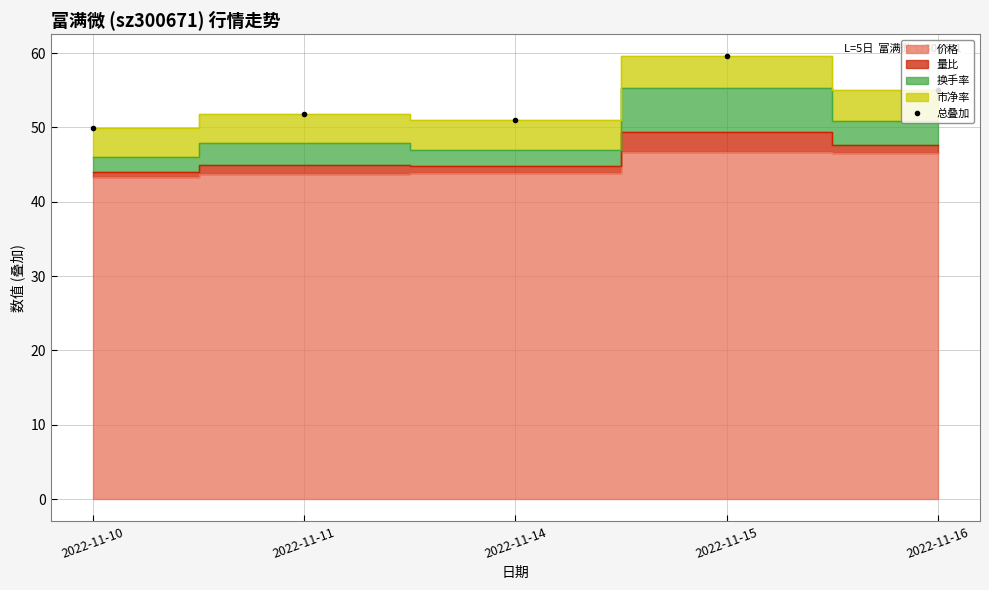

List the labels in order of value, largest first.

2022-11-15, 2022-11-16, 2022-11-11, 2022-11-14, 2022-11-10